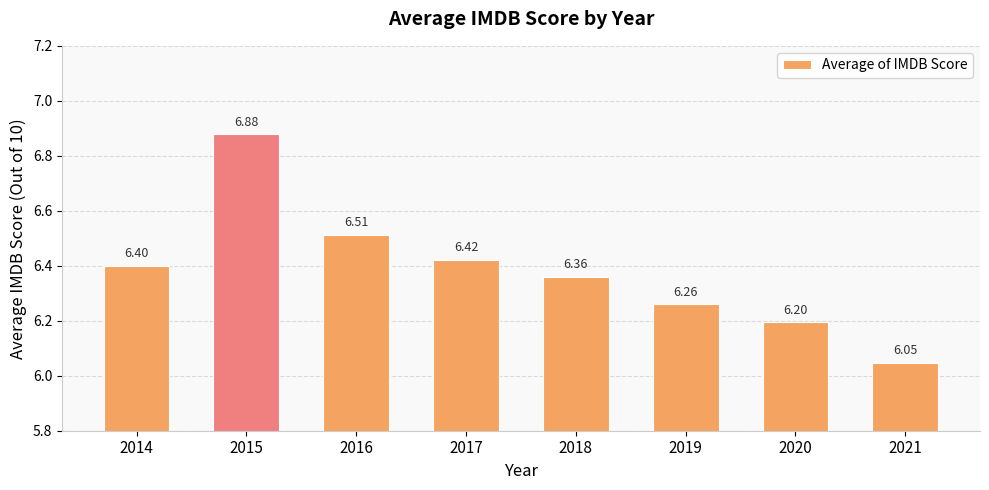

Is it true that the value at 2015 is 6.9?

True